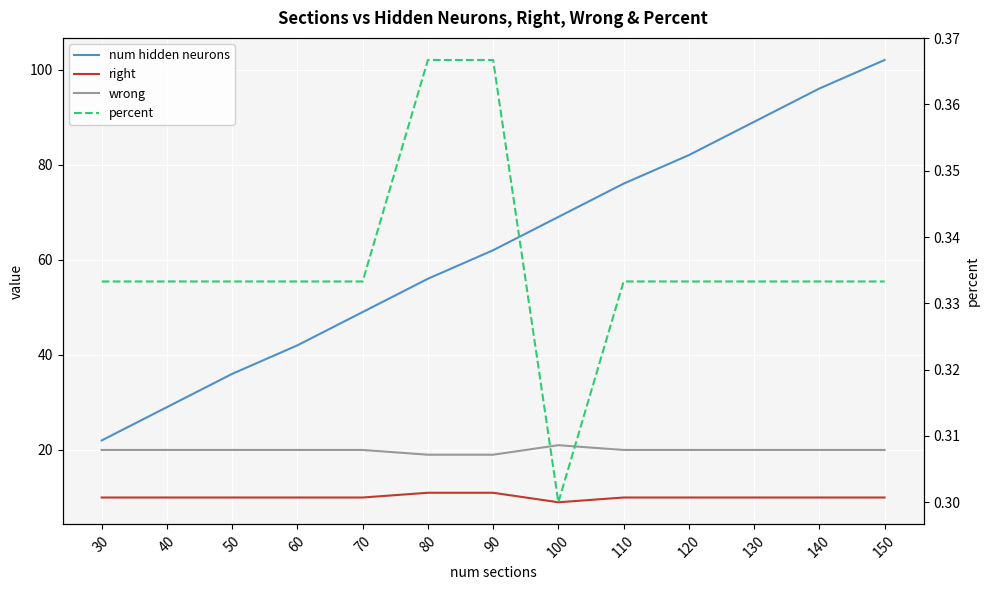

Rank the series at 140 from lowest to highest value.

percent, right, wrong, num hidden neurons